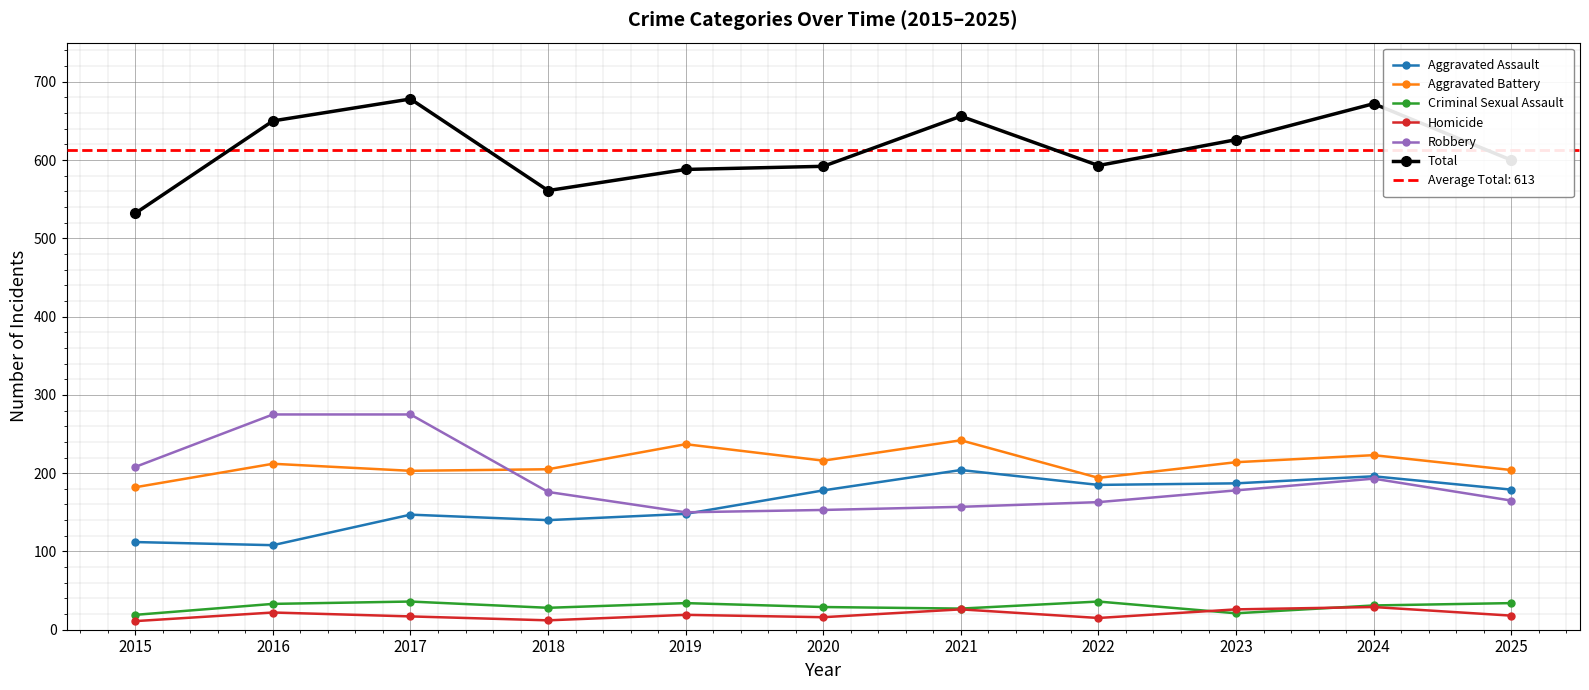

Between 2016 and 2017, which series saw the biggest shift?

Aggravated Assault